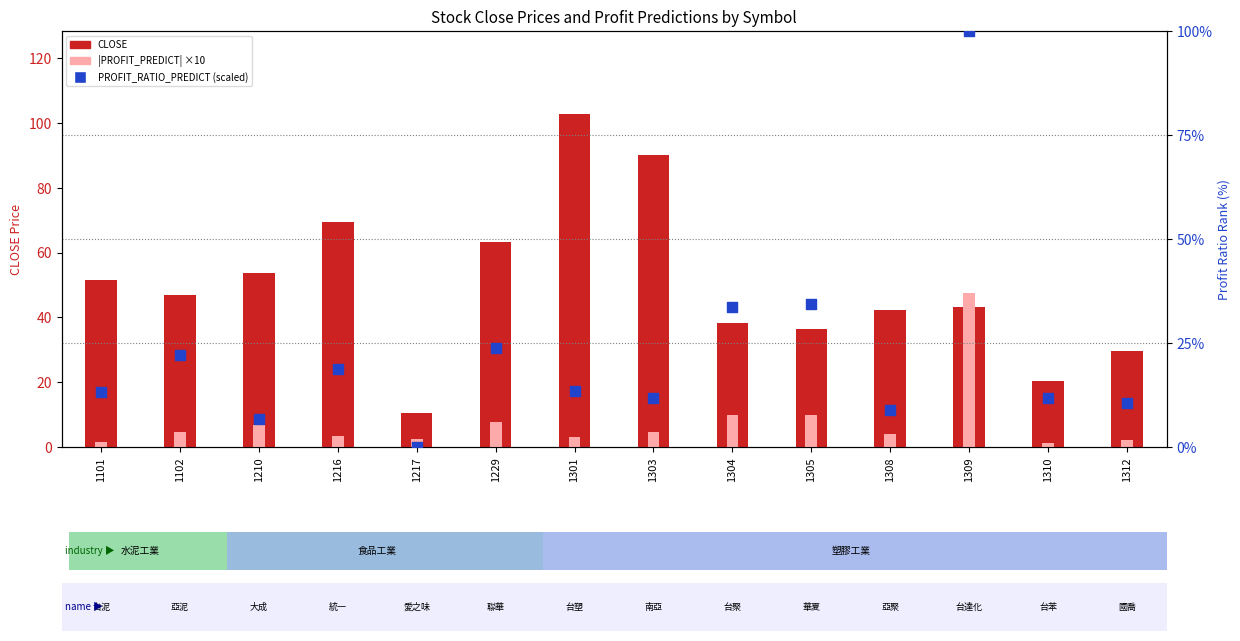

At how many categories does at least one series exceed 83?

3